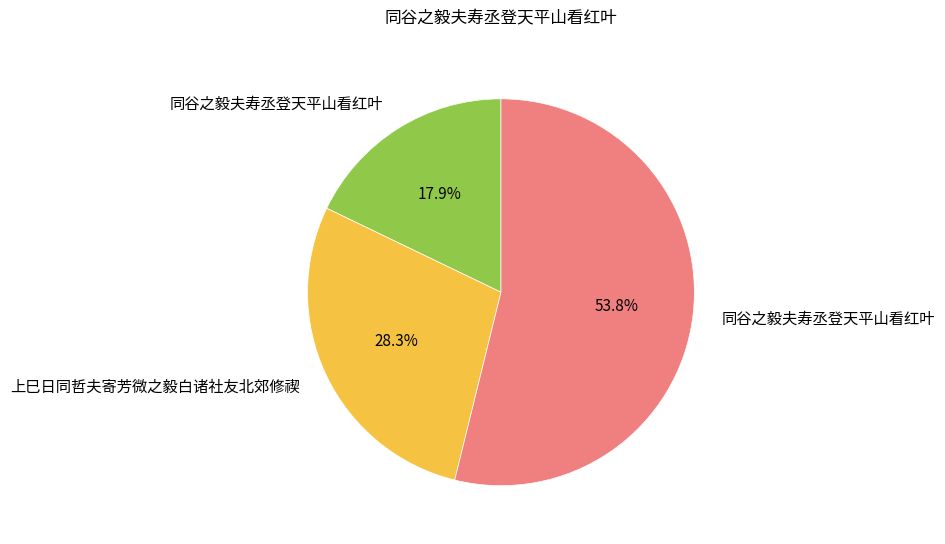

Is there any slice that represents more than half of the pie?

Yes